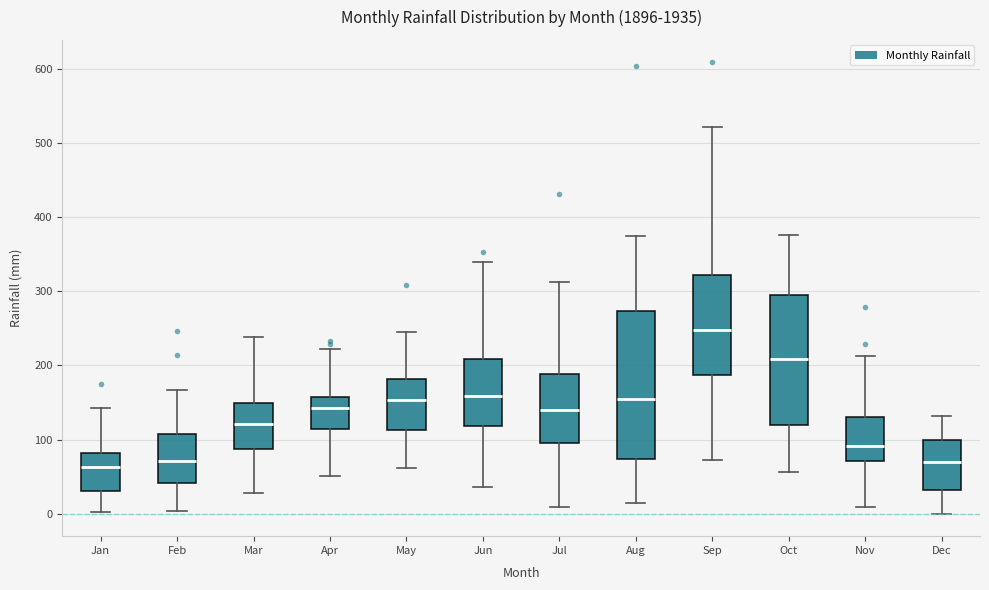

Where is the upper edge of the box for Jun on the y-axis? The values are not printed on the chart, so give them approximately, as read against the axis.

210